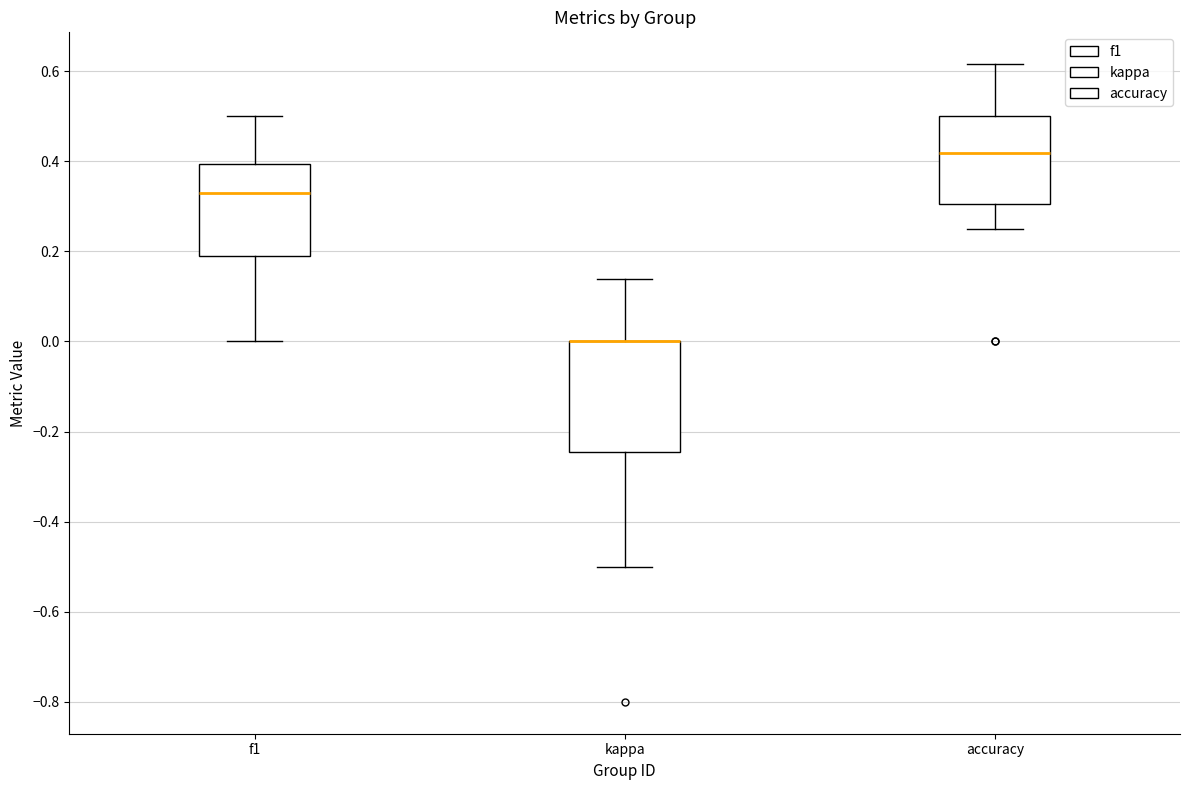

Reading left to right, transcribe this box plot: for each box, give where its median line is, the range the box spans, and where its two whiskers end, as read against the y-axis. The values are not printed on the chart, so give them approximately, as read against the axis.

f1: median 0.32, box 0.18 to 0.40, whiskers 0.00 to 0.50
kappa: median 0.00 (drawn on the box's upper edge), box -0.24 to 0.00, whiskers -0.50 to 0.14
accuracy: median 0.42, box 0.30 to 0.50, whiskers 0.26 to 0.62